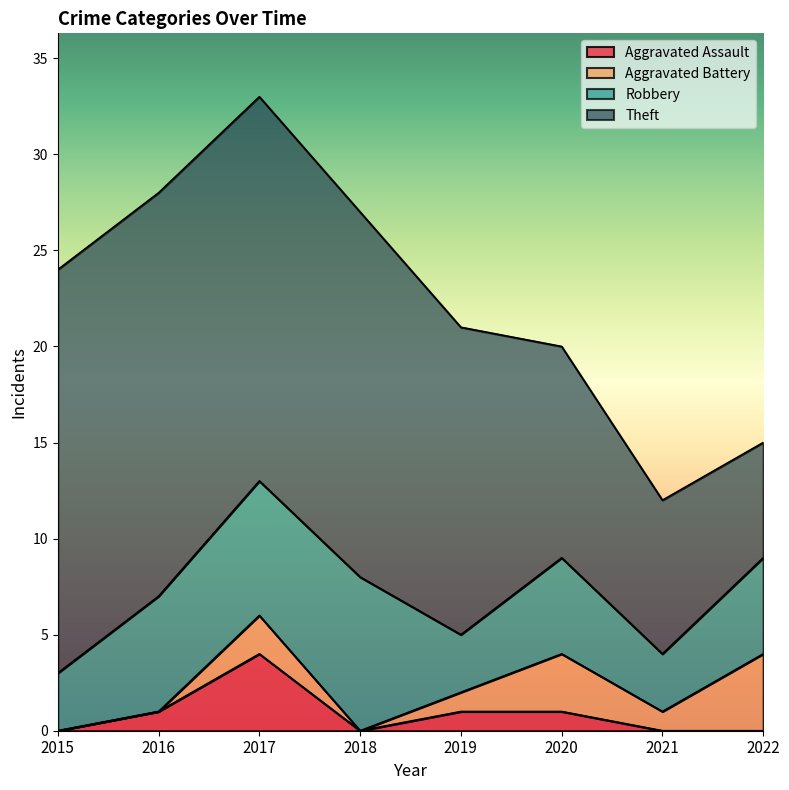

Is it true that Aggravated Assault equals -2 at 2022?

False